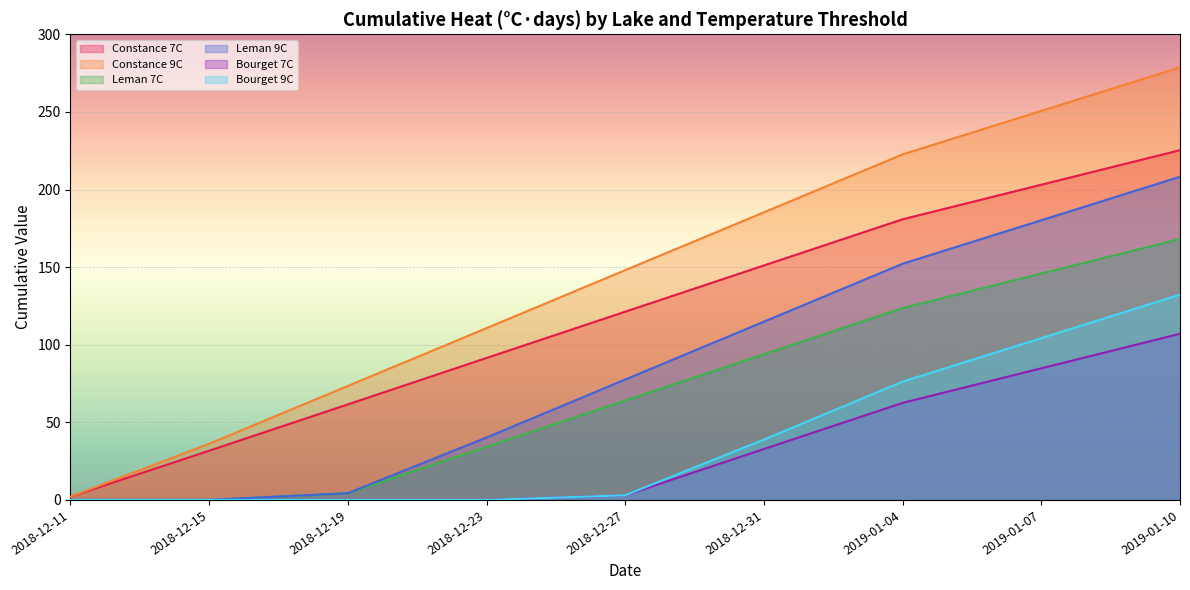

Which category has the highest value across all series?

2019-01-10